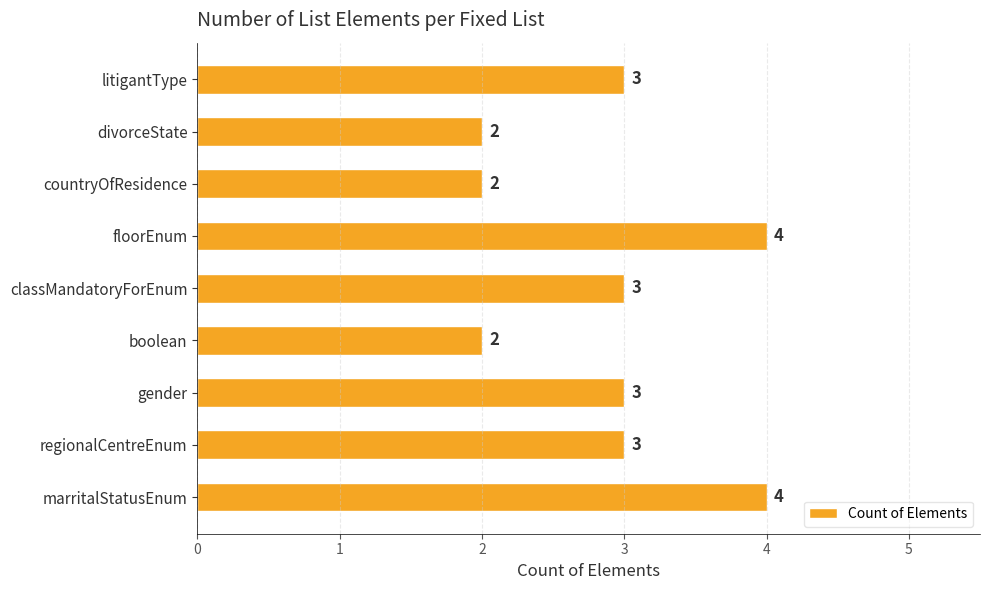

How many bars are there in total?

9